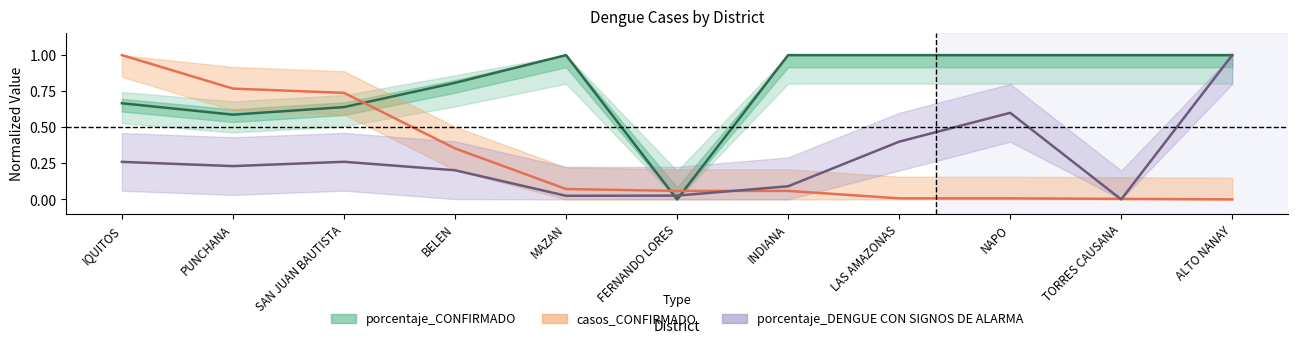

What is the sum of all porcentaje_CONFIRMADO values?

8.7